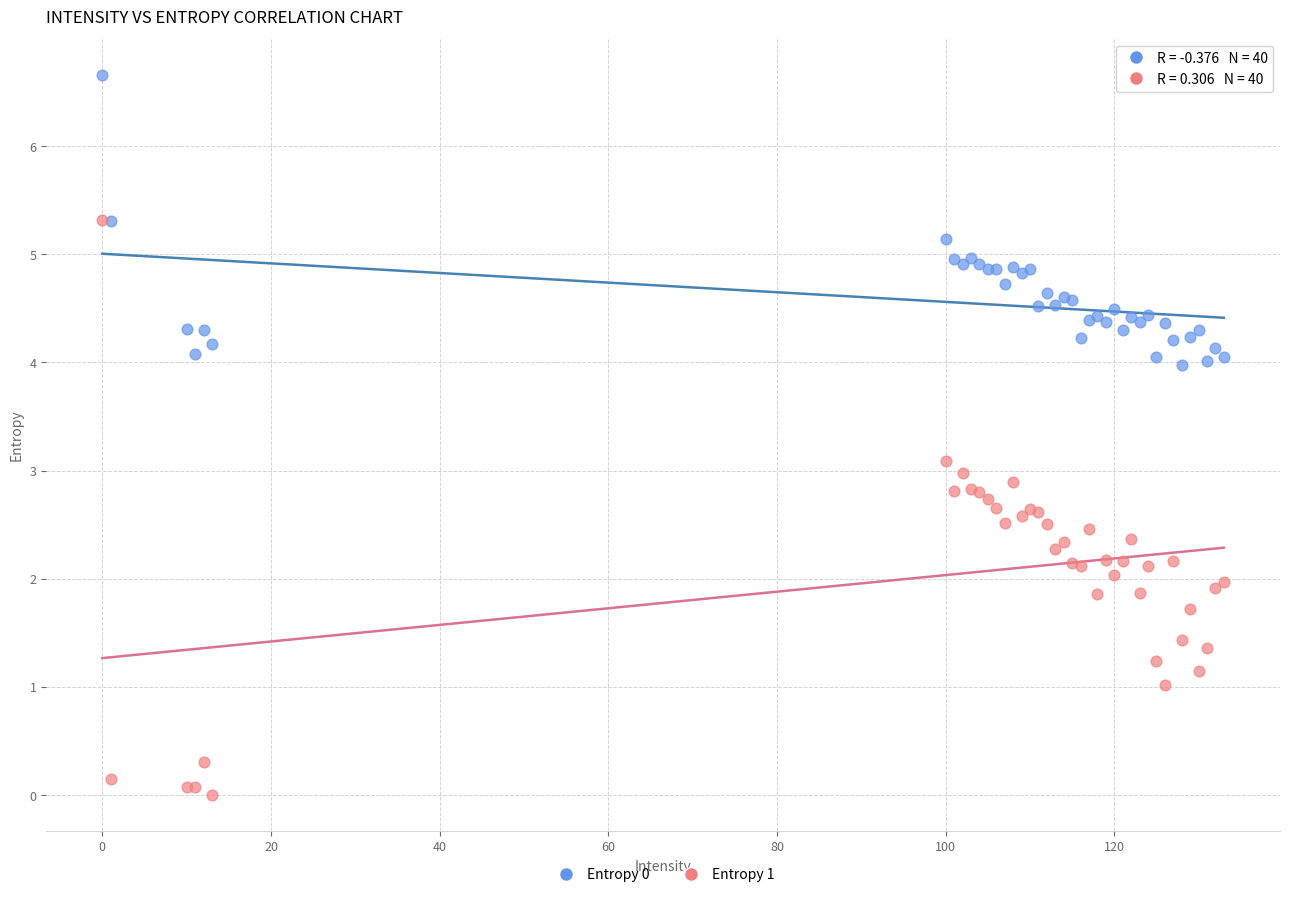

What are all the series names shown in the legend?

Entropy 0, Entropy 1